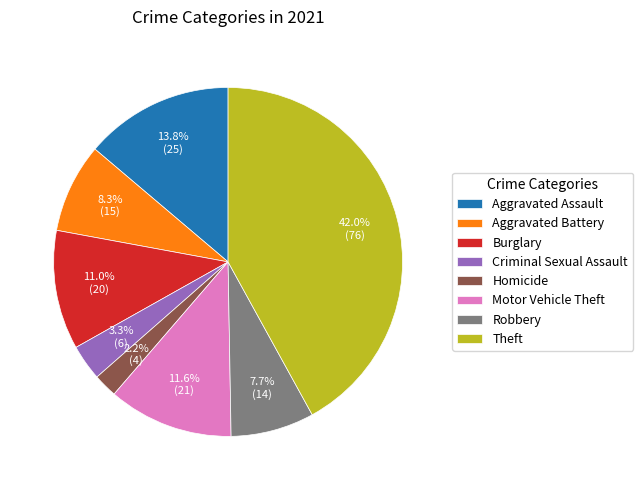

Rank the categories by value from highest to lowest.

Theft, Aggravated Assault, Motor Vehicle Theft, Burglary, Aggravated Battery, Robbery, Criminal Sexual Assault, Homicide